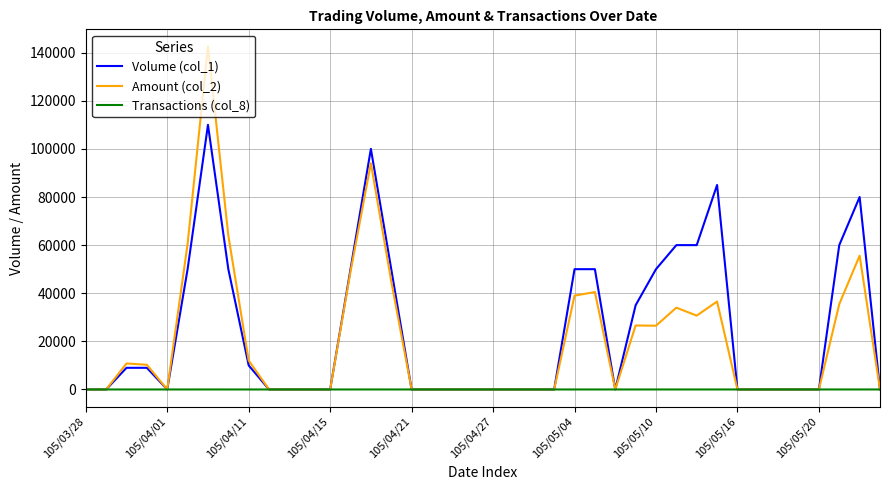

Which series has the widest spread of values?

Amount (col_2)